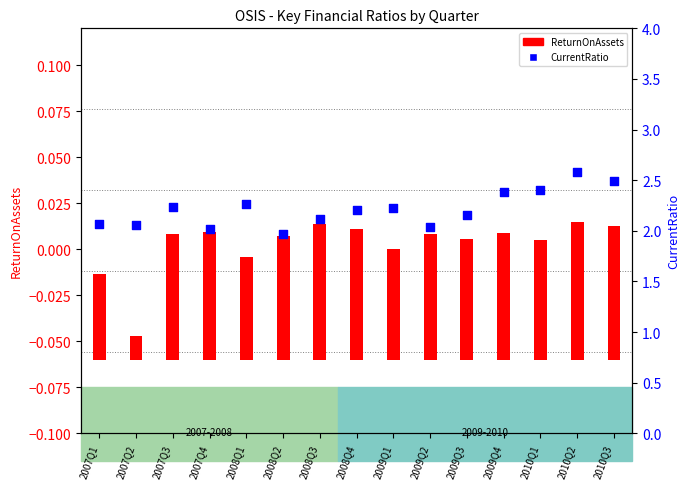

Which series contains the lowest Y value?

ReturnOnAssets